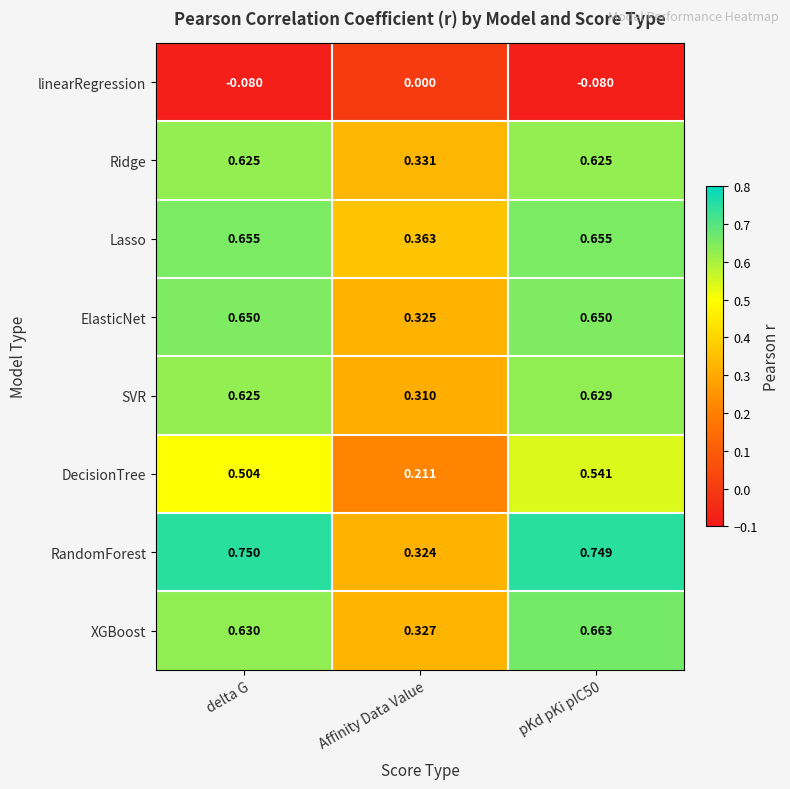

Is the value of XGBoost at pKd pKi pIC50 greater than the value of Lasso at Affinity Data Value?

Yes